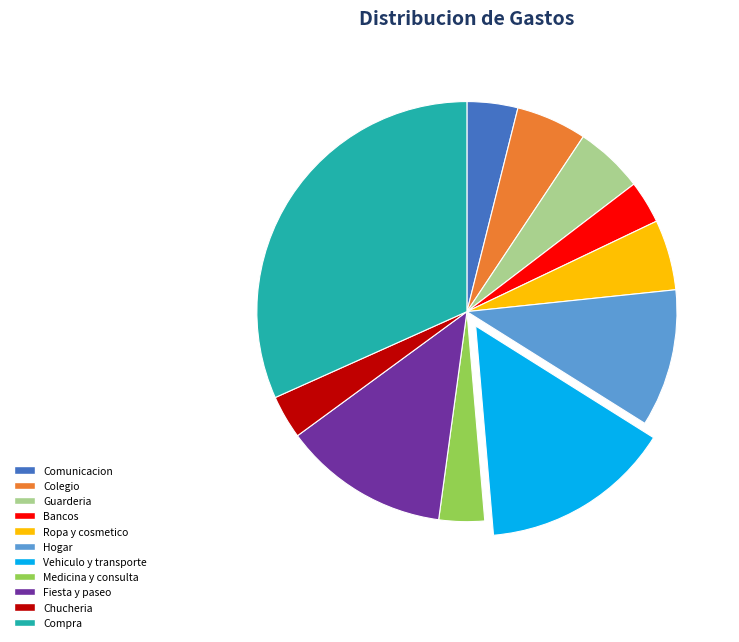

What is the ratio of the value at Hogar to the value at Chucheria?

3.2